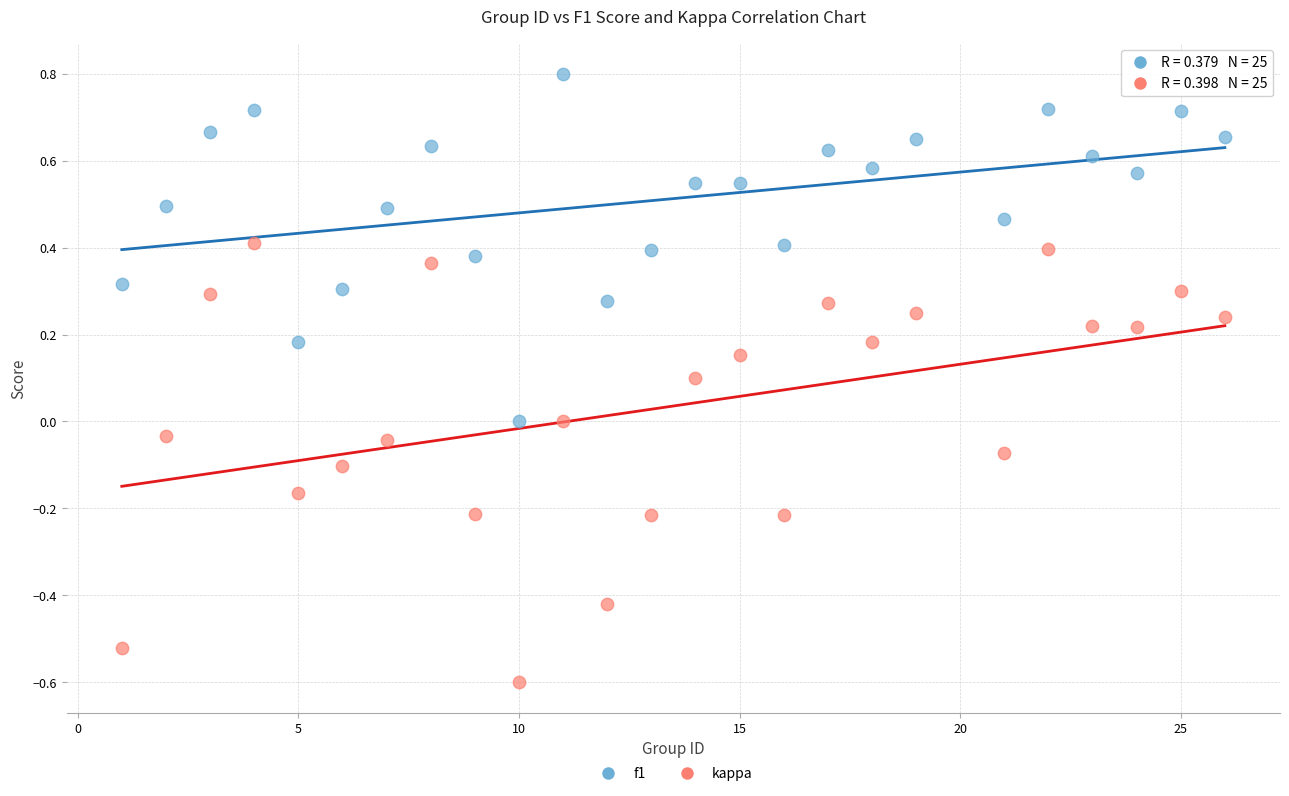

Which series has the largest Y range (max minus min)?

kappa